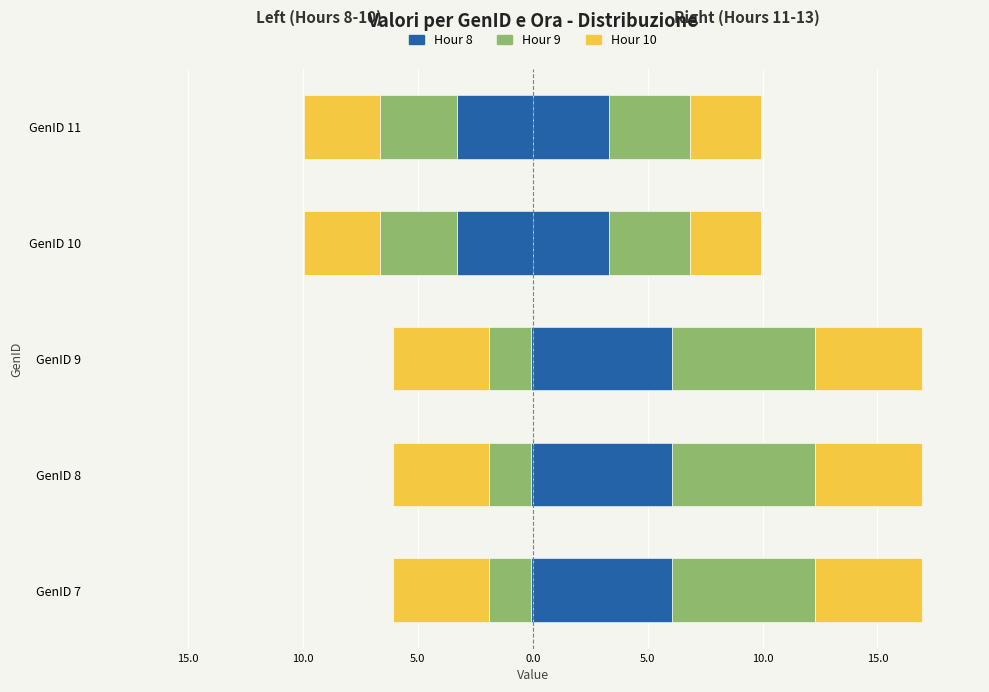

How many groups of bars are there?

5